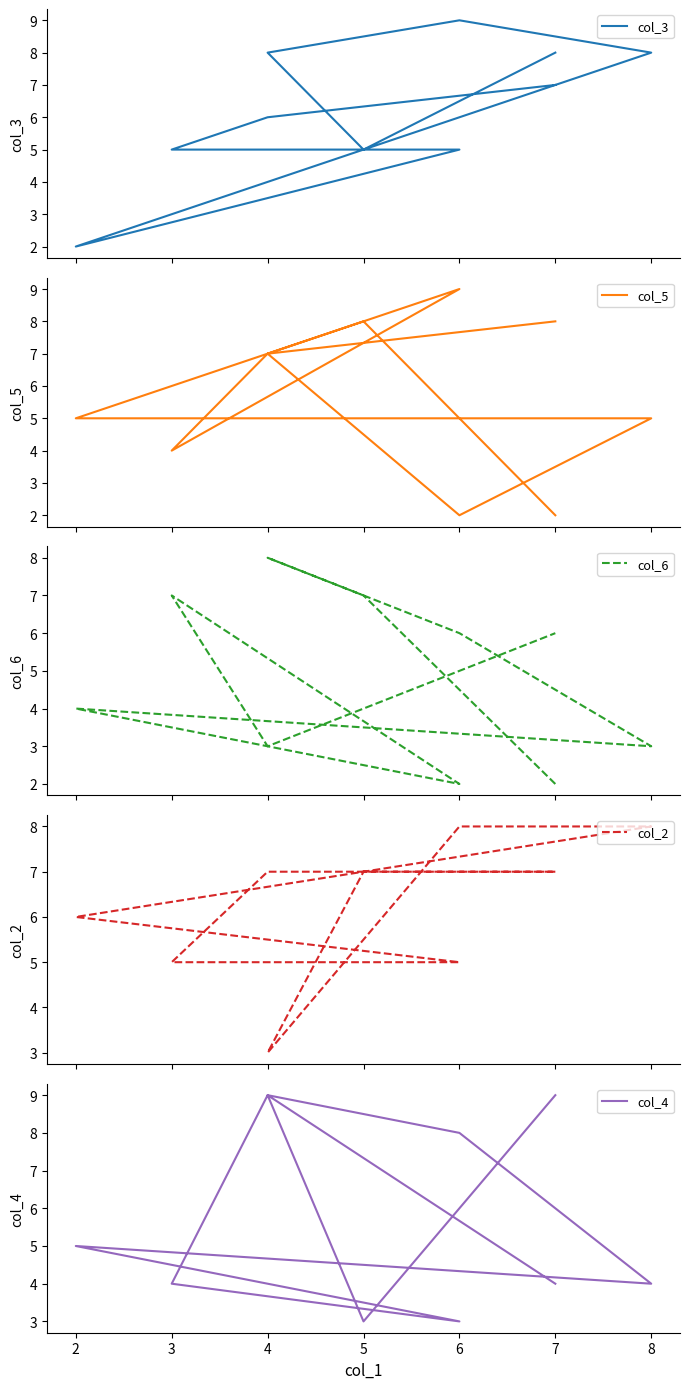

What is the value of the col_5 point at the 4th from the left?

2